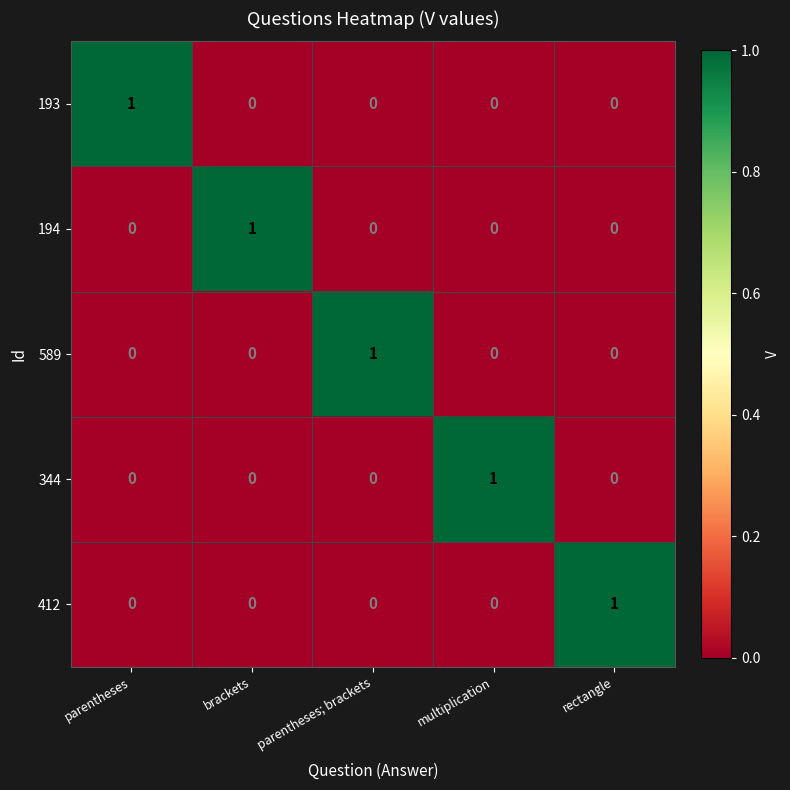

Is it true that 194 equals 1 at brackets?

True